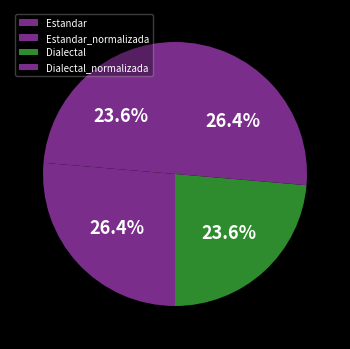

To the nearest percent, what portion does Estandar represent?

24%